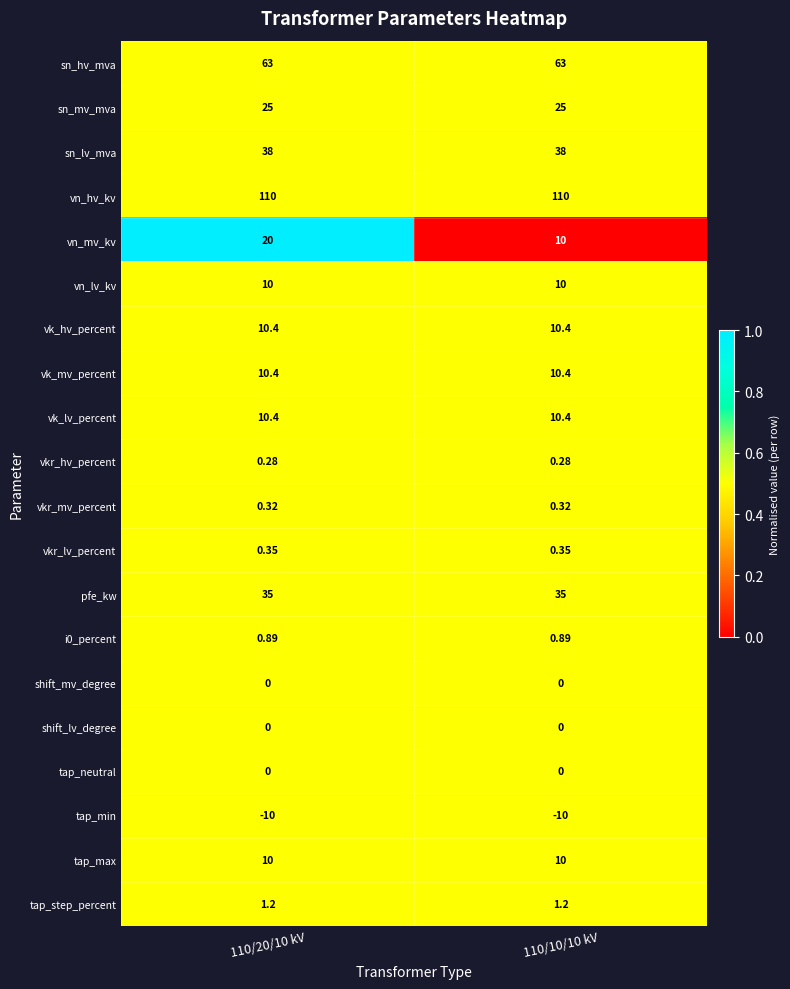

Which series has the largest total across all categories?

vn_hv_kv